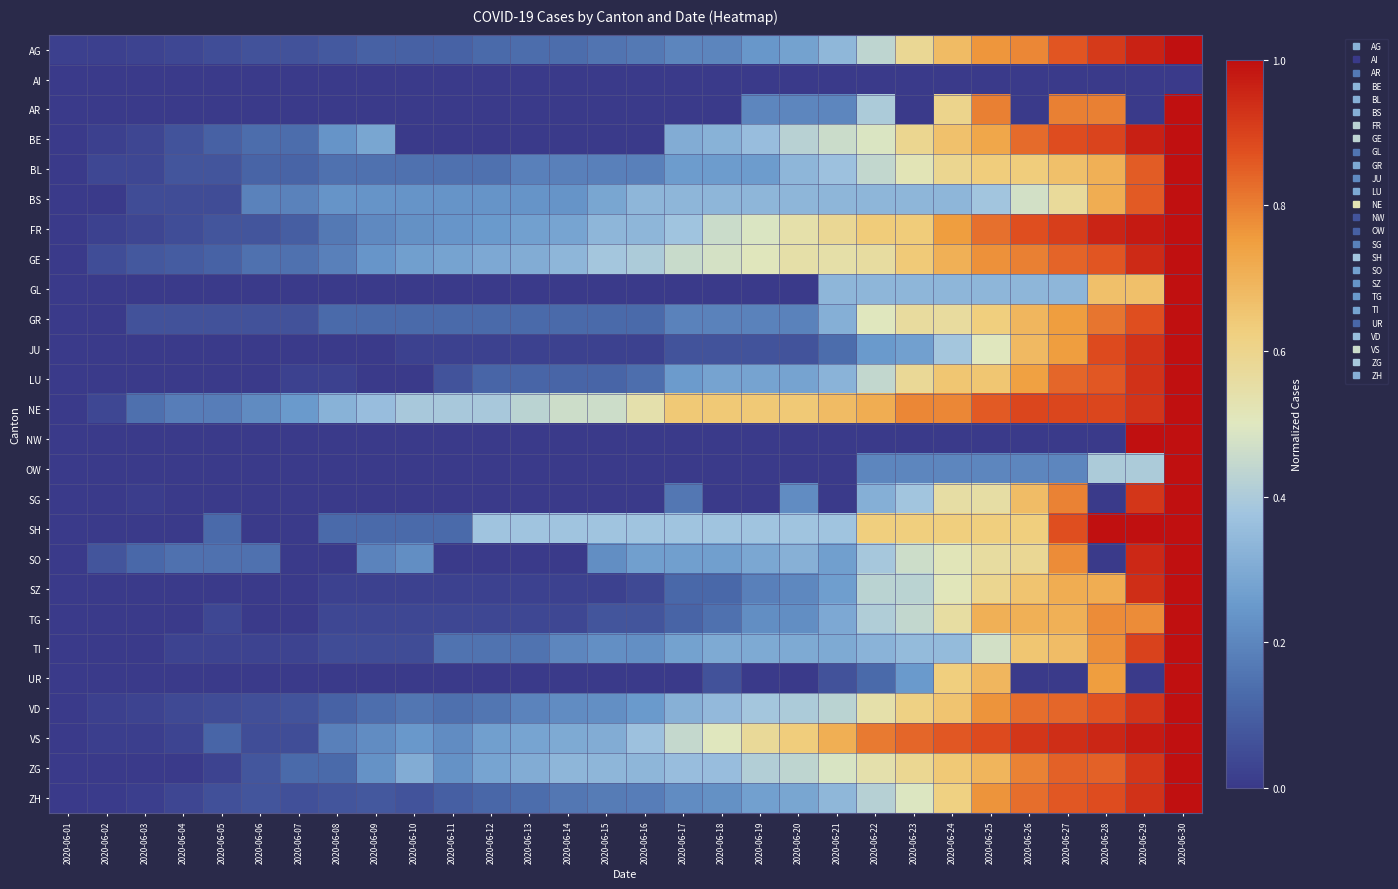

What is the spread (max minus min) of values at 2020-06-16?

0.5